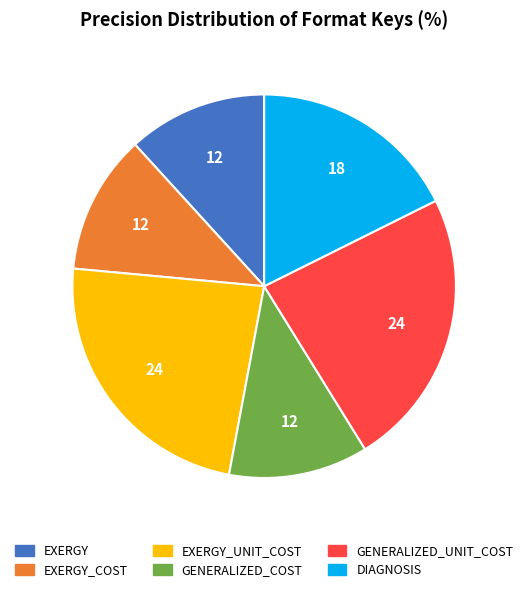

Which has a higher value, EXERGY_UNIT_COST or DIAGNOSIS?

EXERGY_UNIT_COST